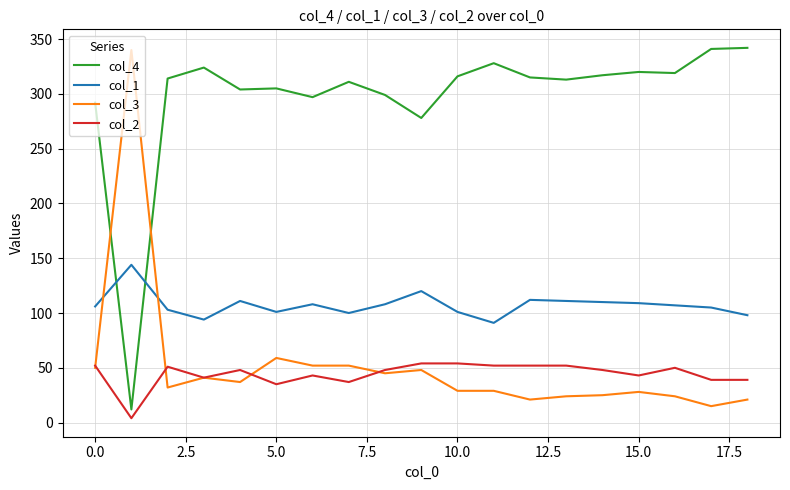

True or false: col_4 and col_2 cross at least once.

False